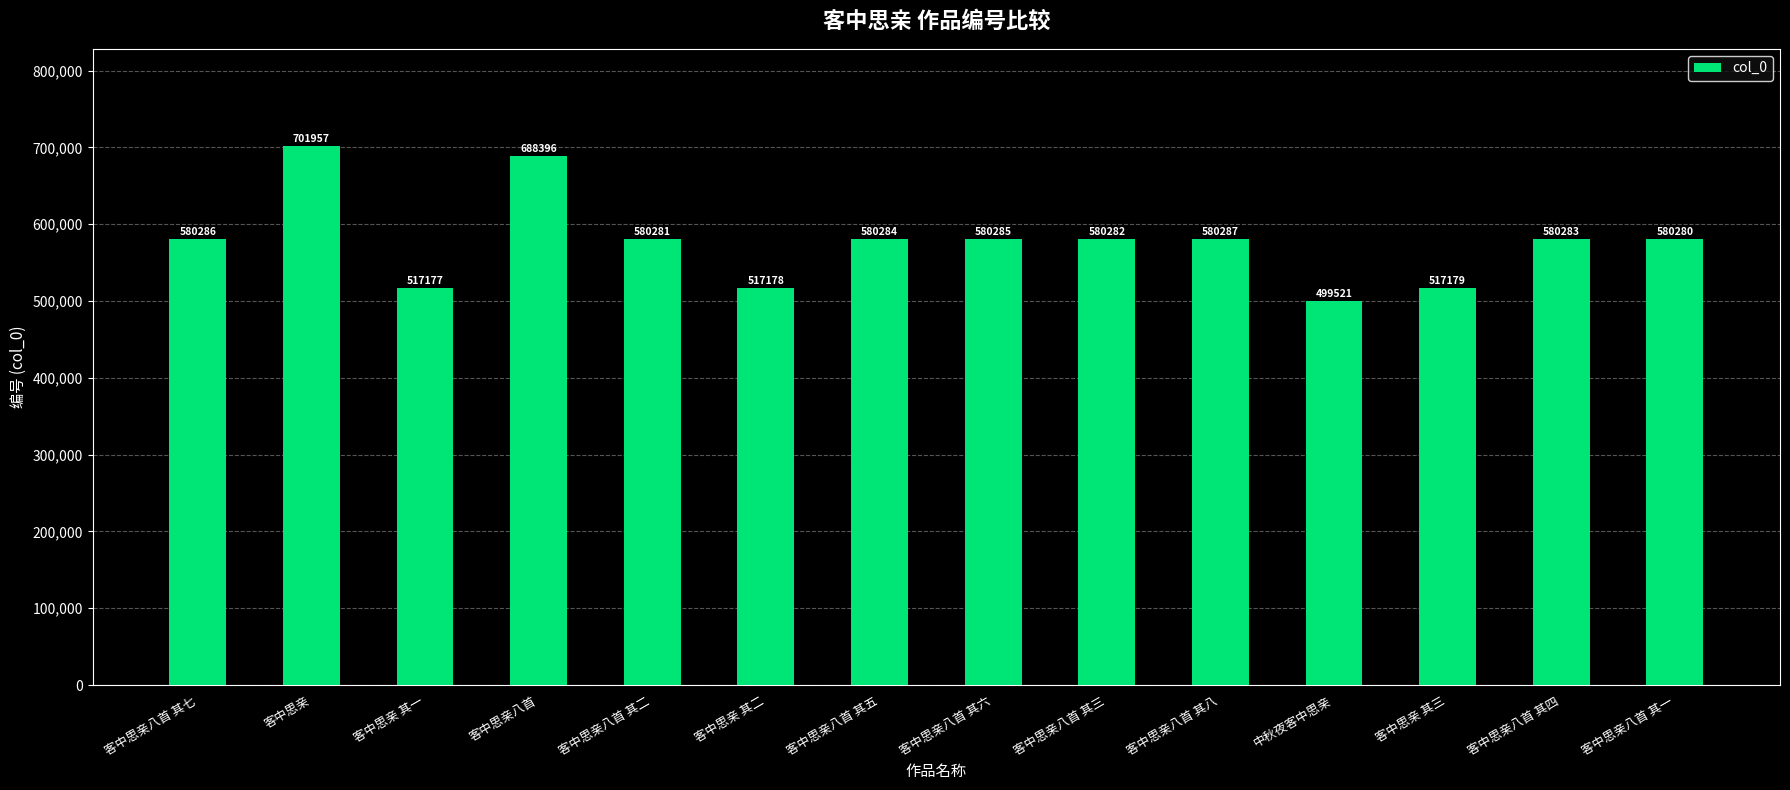

Is it true that the value at 中秋夜客中思亲 is 836527?

False